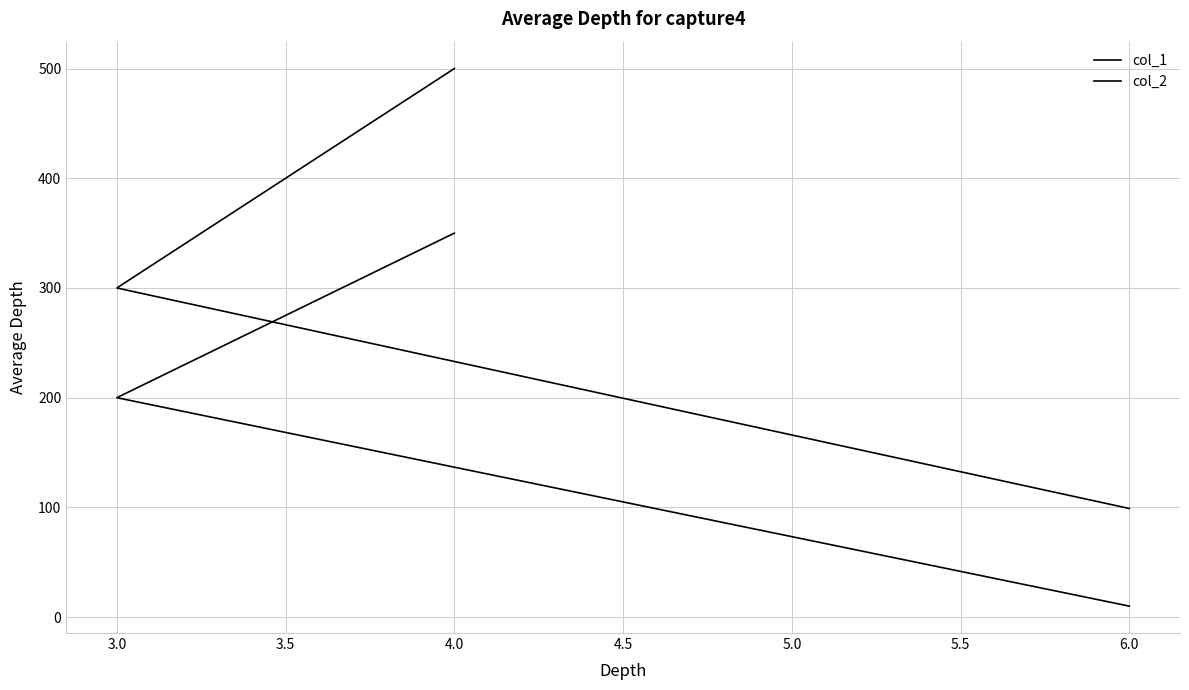

Which series changed the most between 6.0 and 4.0?

col_2